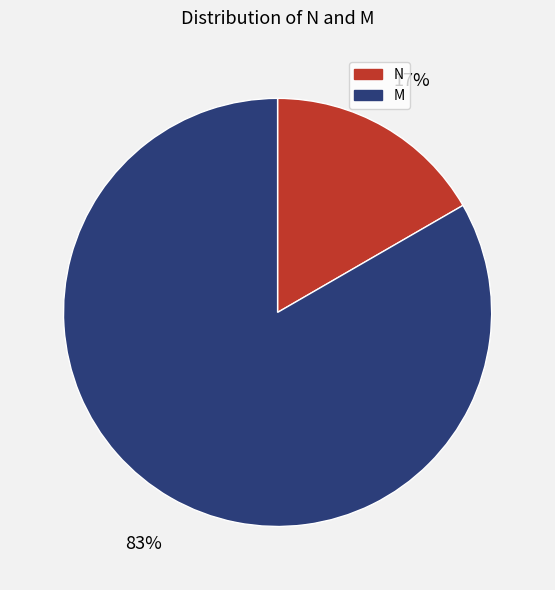

Count the number of slices in the pie.

2